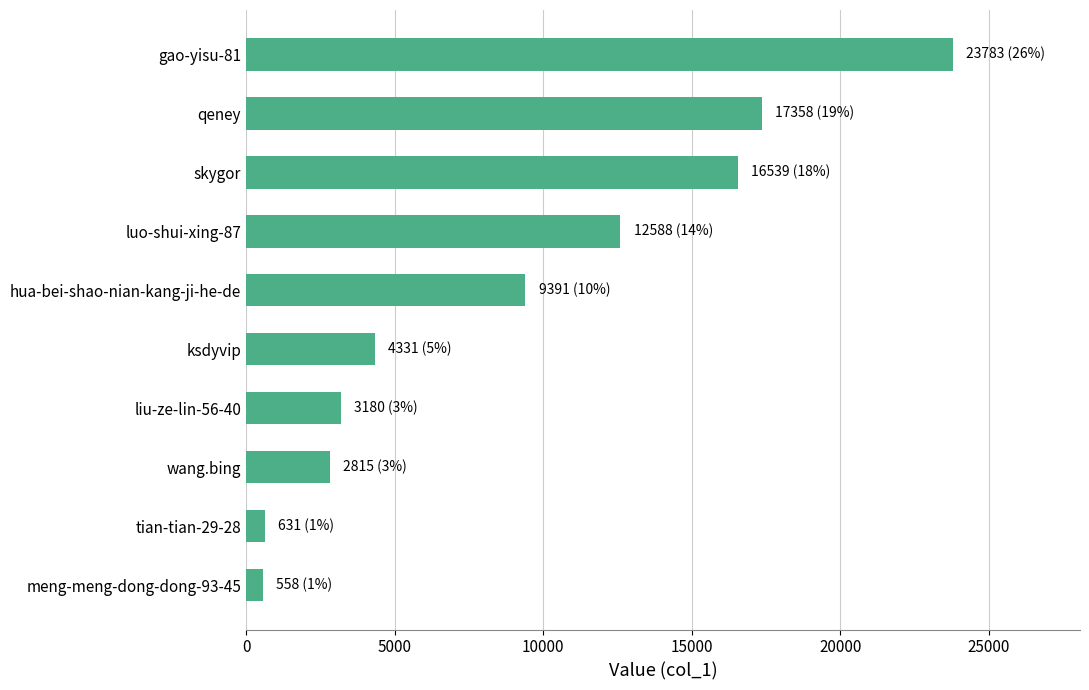

Count the number of categories in the chart.

10